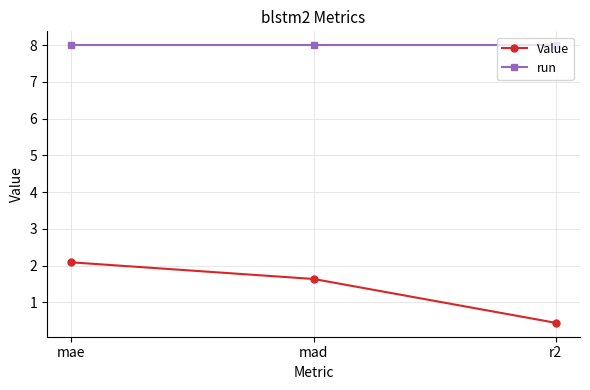

Which series has the largest range (max minus min)?

Value